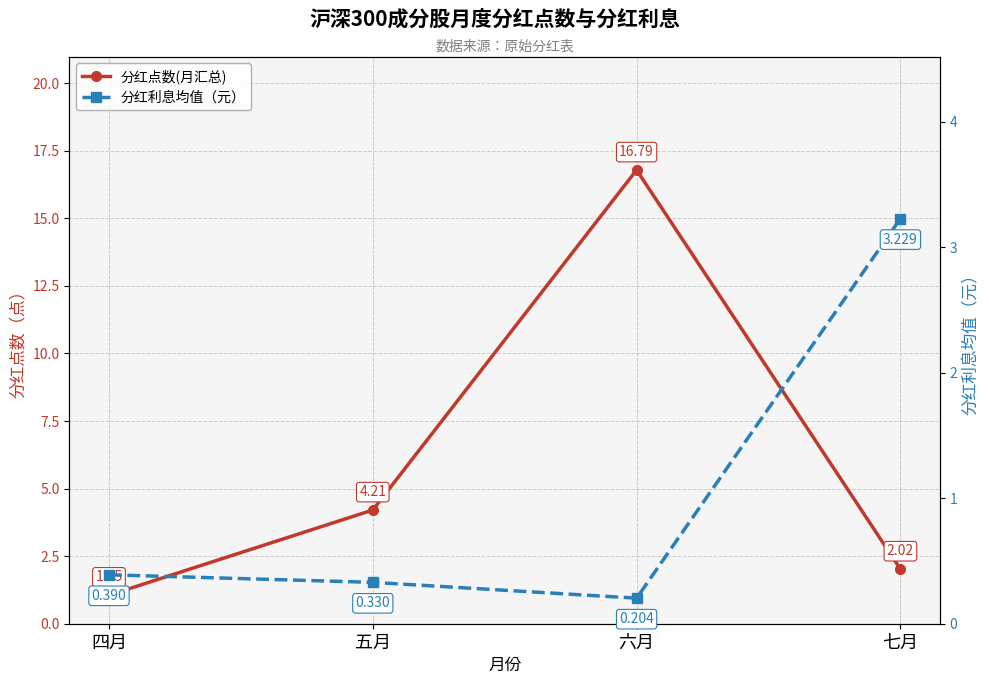

What is the label of the 3rd point from the right?

五月